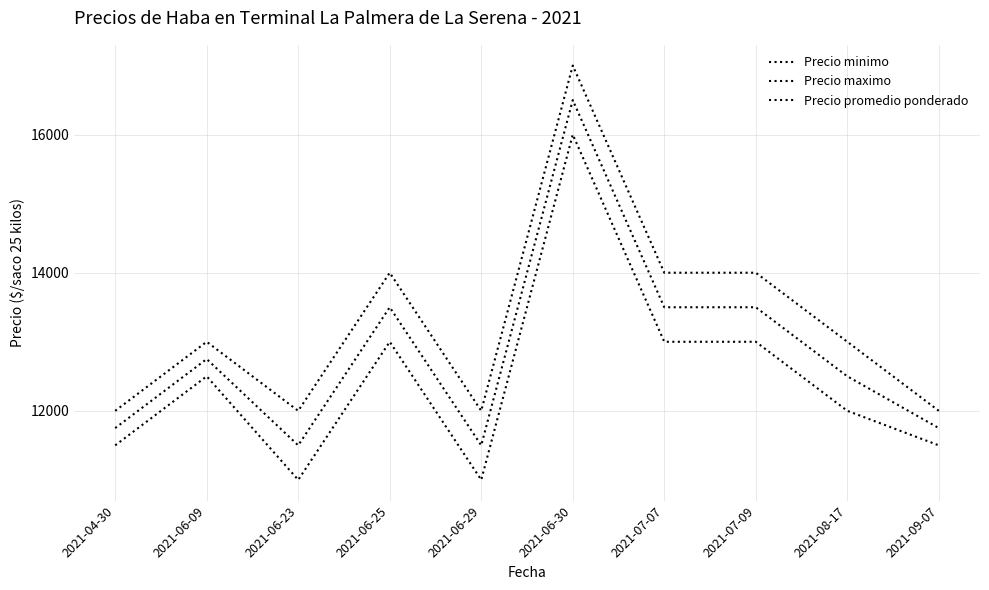

What is the value of the Precio promedio ponderado point at the 1st from the left?

11750